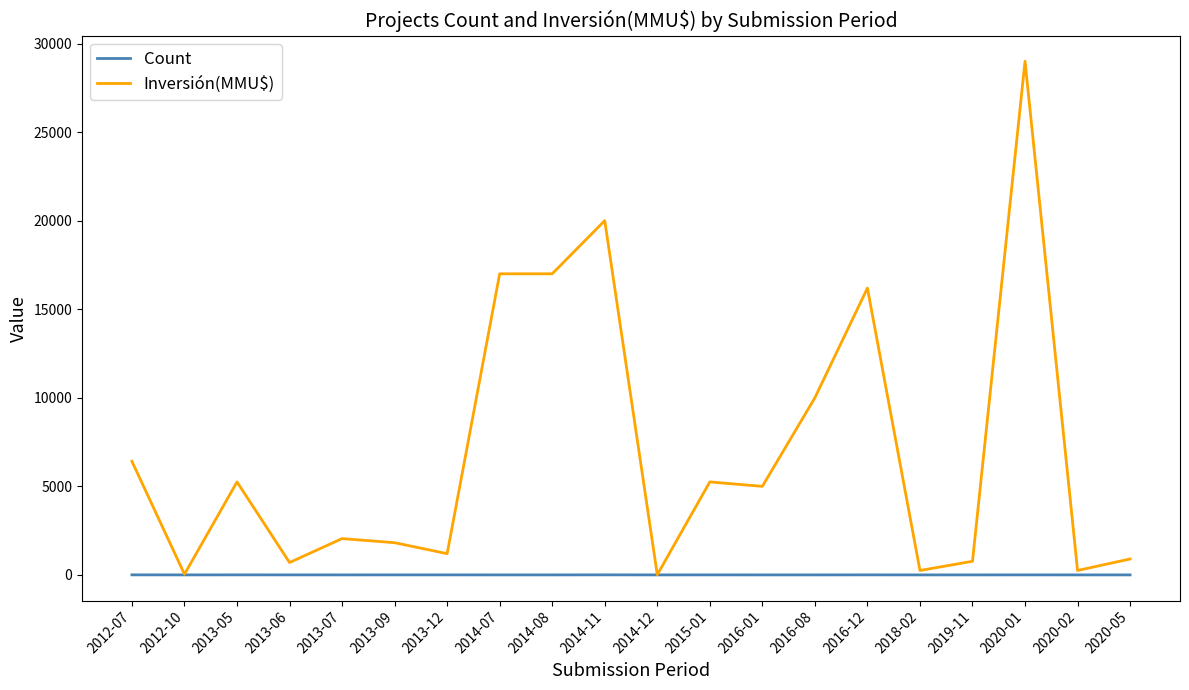

Which category has the highest value across all series?

2020-01